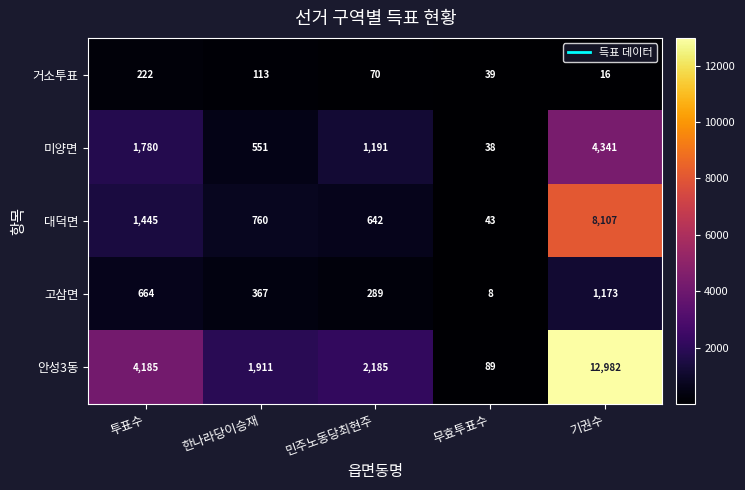

Reading left to right, what are all the values shown in this chart?

거소투표: 투표수=222	한나라당이승재=113	민주노동당최현주=70	무효투표수=39	기권수=16
미양면: 투표수=1780	한나라당이승재=551	민주노동당최현주=1191	무효투표수=38	기권수=4341
대덕면: 투표수=1445	한나라당이승재=760	민주노동당최현주=642	무효투표수=43	기권수=8107
고삼면: 투표수=664	한나라당이승재=367	민주노동당최현주=289	무효투표수=8	기권수=1173
안성3동: 투표수=4185	한나라당이승재=1911	민주노동당최현주=2185	무효투표수=89	기권수=12982